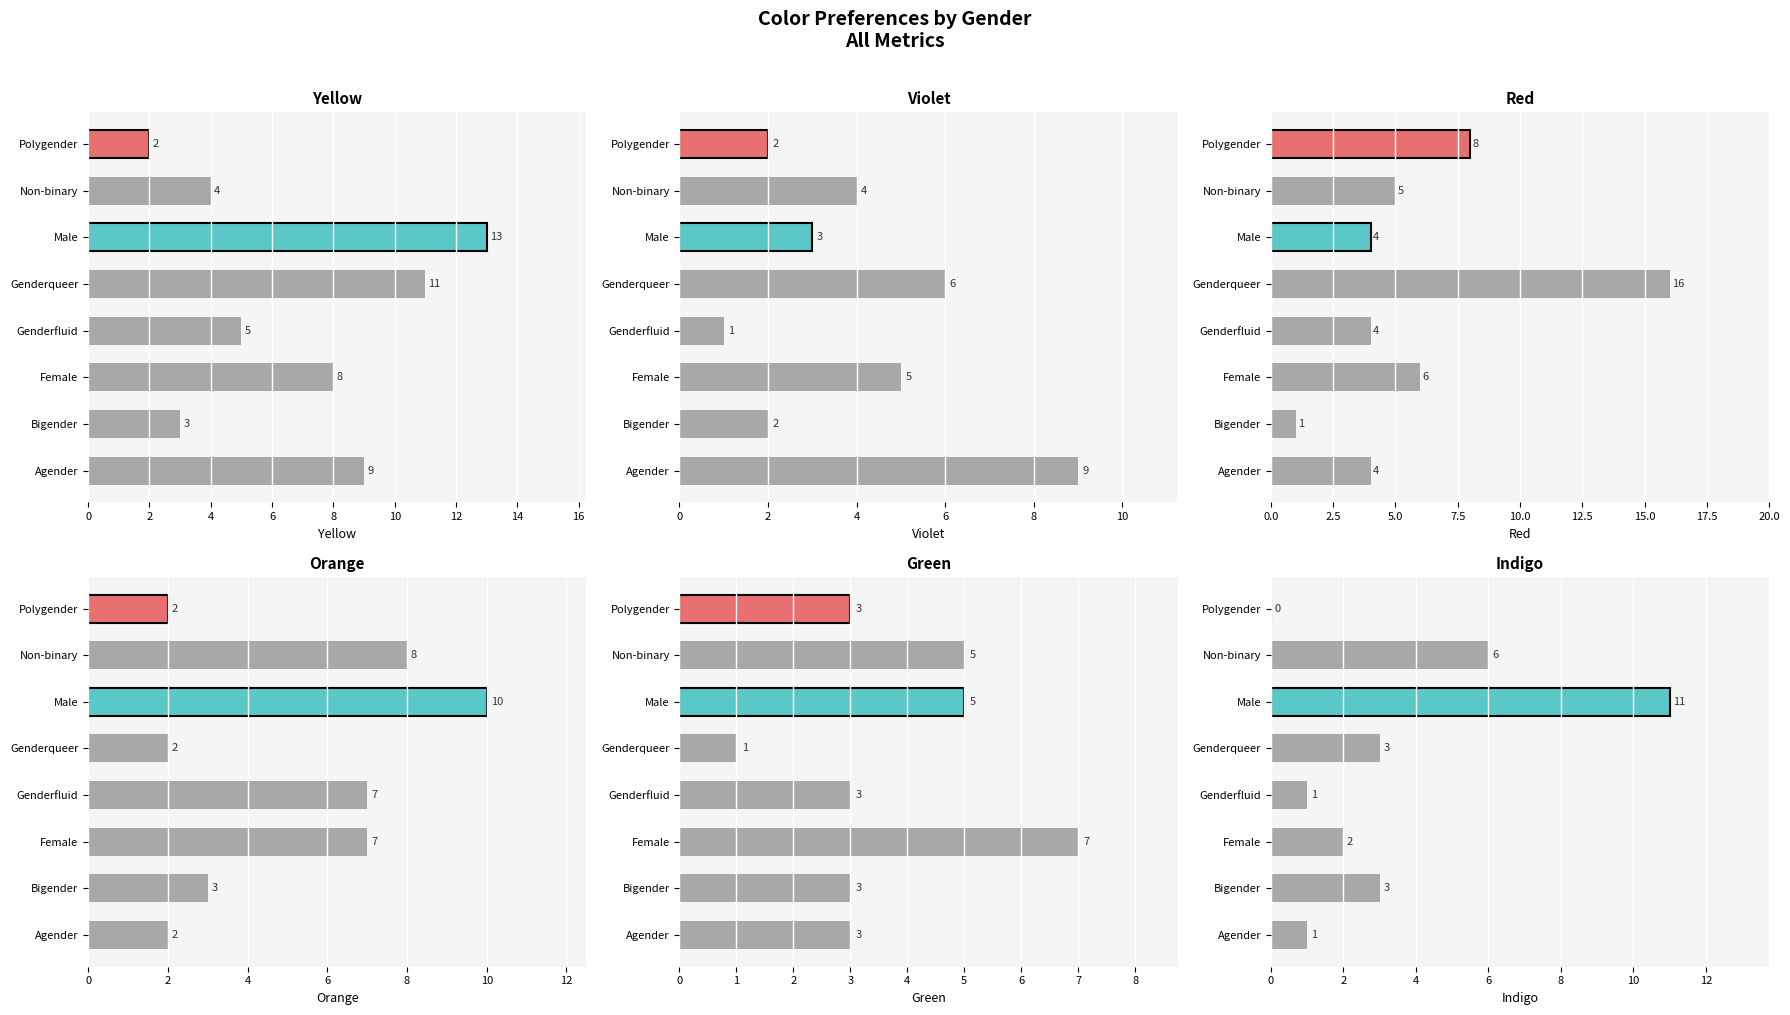

At Non-binary, list the series in order from smallest to largest.

yellow, violet, red, green, indigo, orange